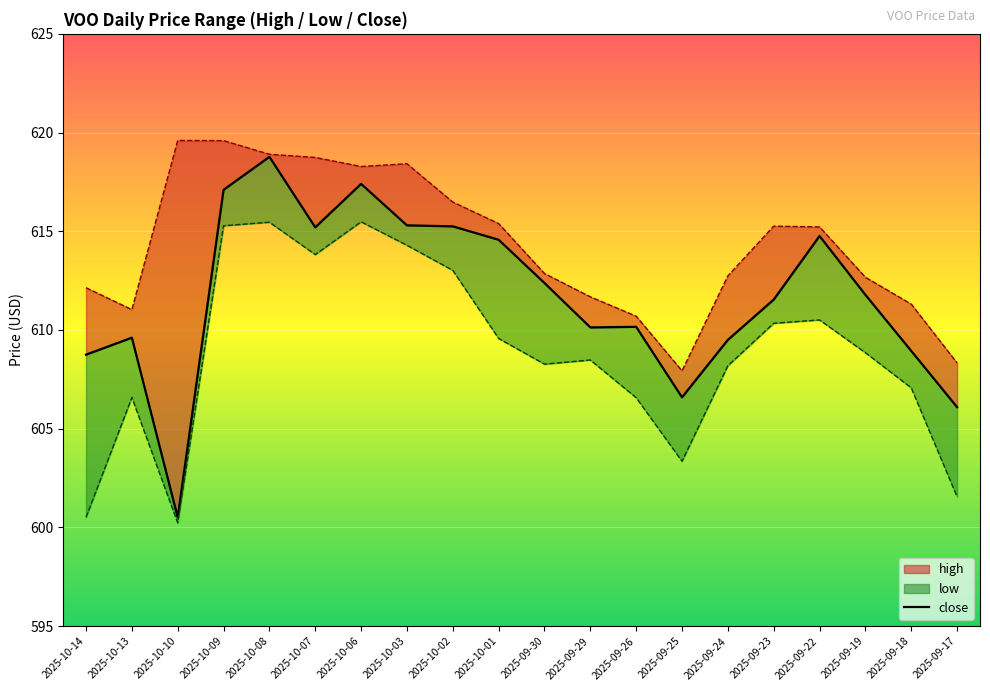

Which has a higher value, 2025-09-18 or 2025-10-03?

2025-10-03